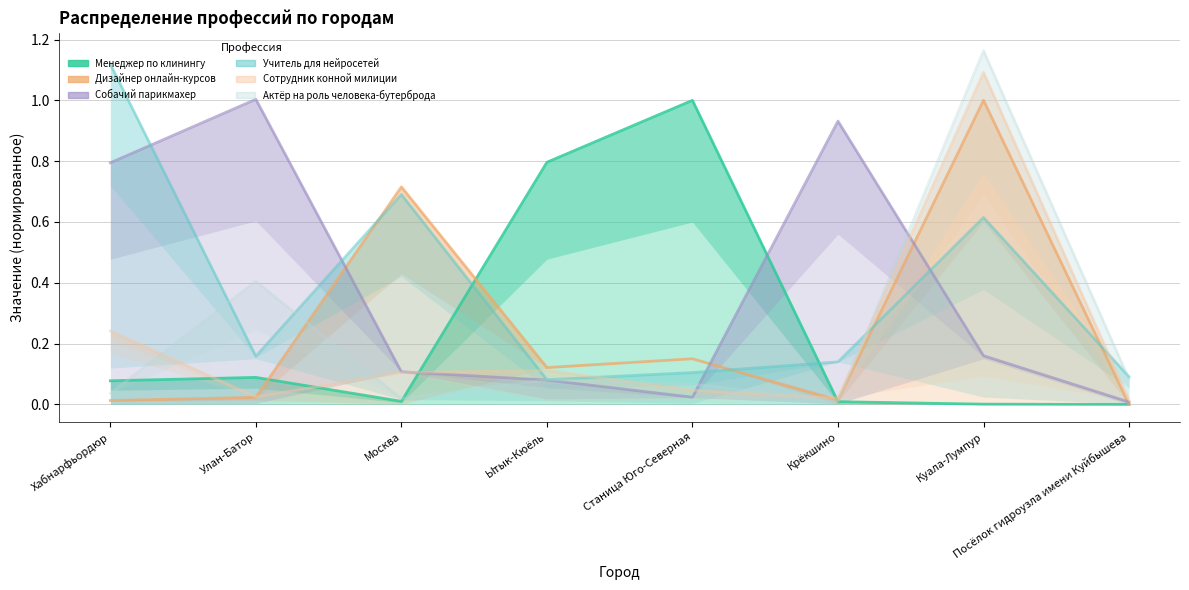

At which category does Собачий парикмахер reach its first local peak?

Улан-Батор